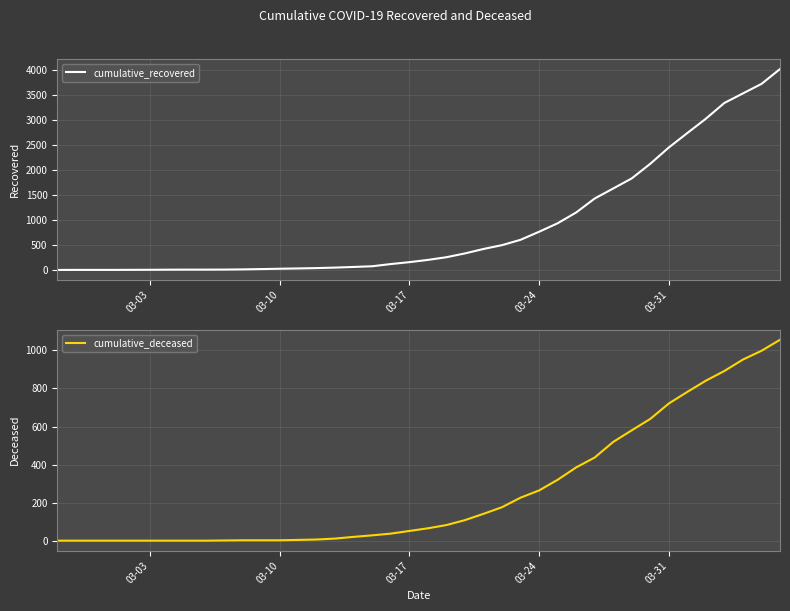

What is the value of the cumulative_recovered point at the 20th from the left?

159